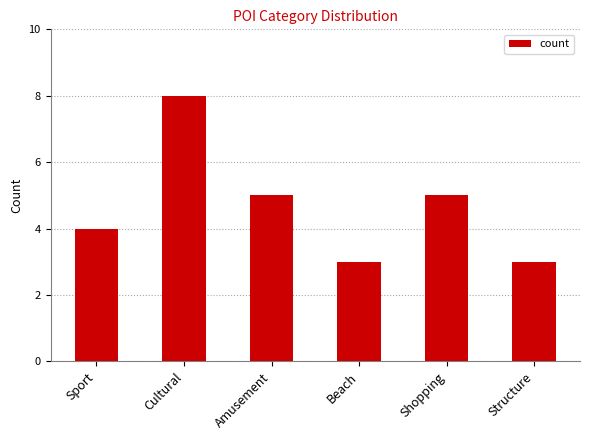

What is the difference between the second highest and second lowest values?

2